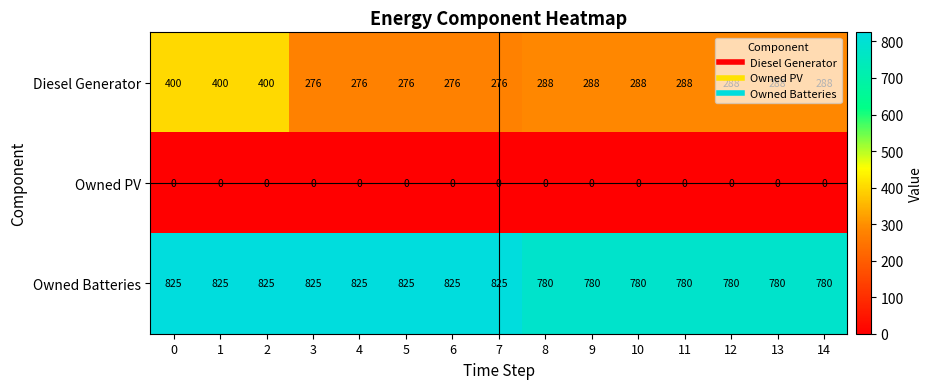

List the series in order of their peak value, highest first.

Owned Batteries, Diesel Generator, Owned PV